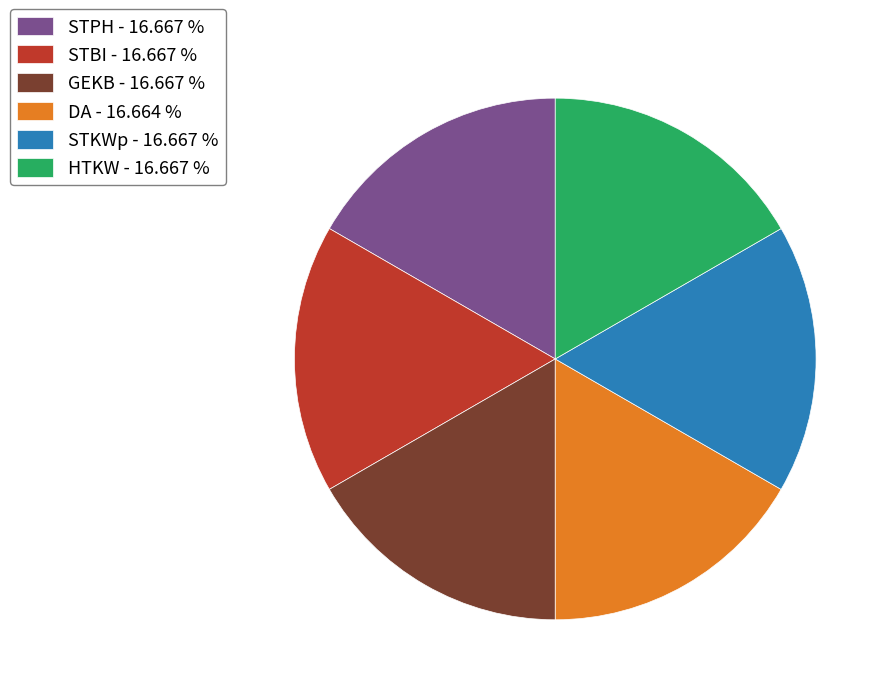

Combined, do STKWp - 16.667 % and DA - 16.664 % account for over 50%?

No